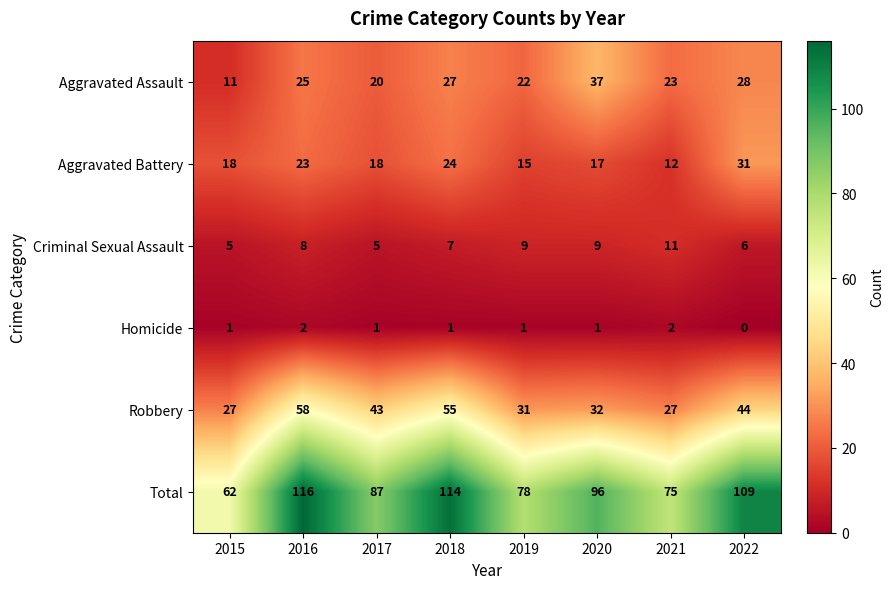

What is the minimum value for Robbery?

27